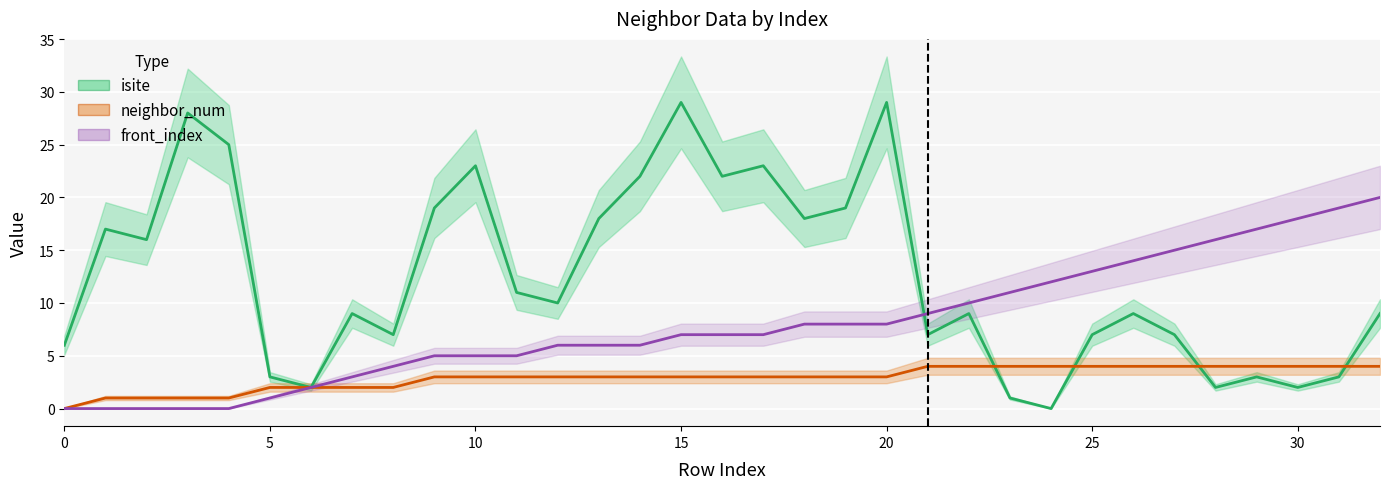

Is it true that neighbor_num equals 4 at 25?

True